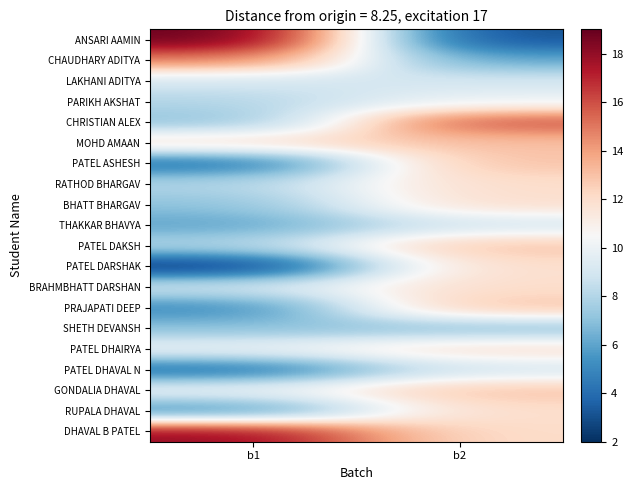

Which label corresponds to the smallest value in the chart?

b1